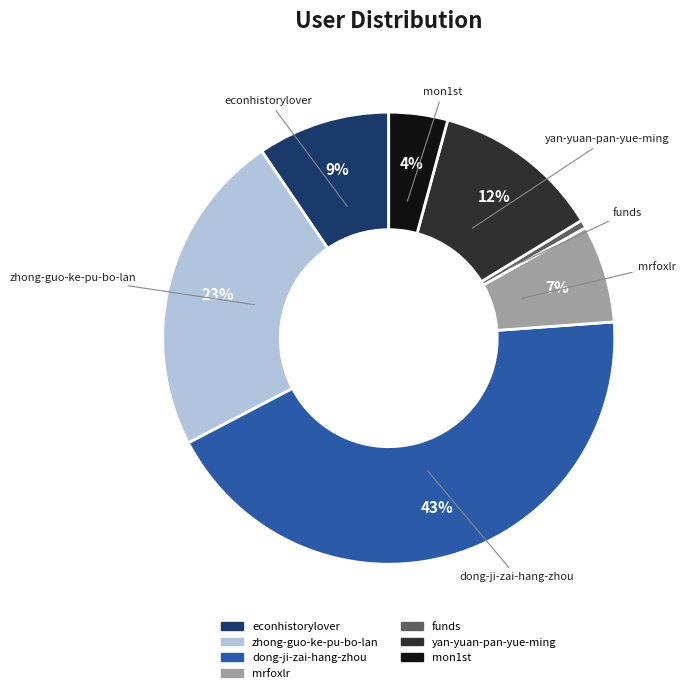

How many segments does this pie chart have?

7